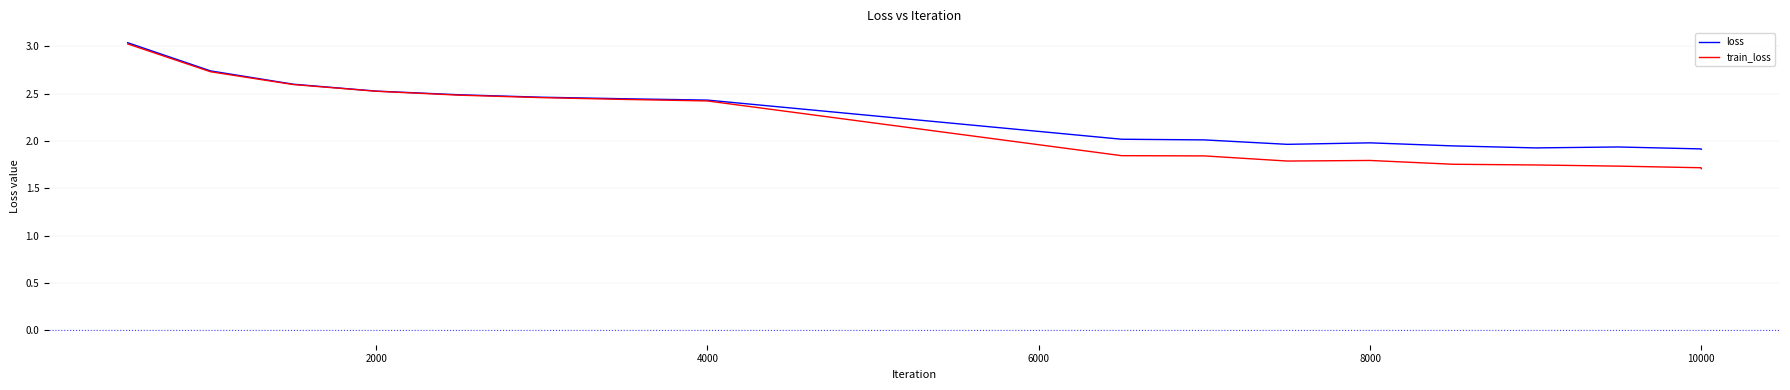

Which series has the largest range (max minus min)?

train_loss